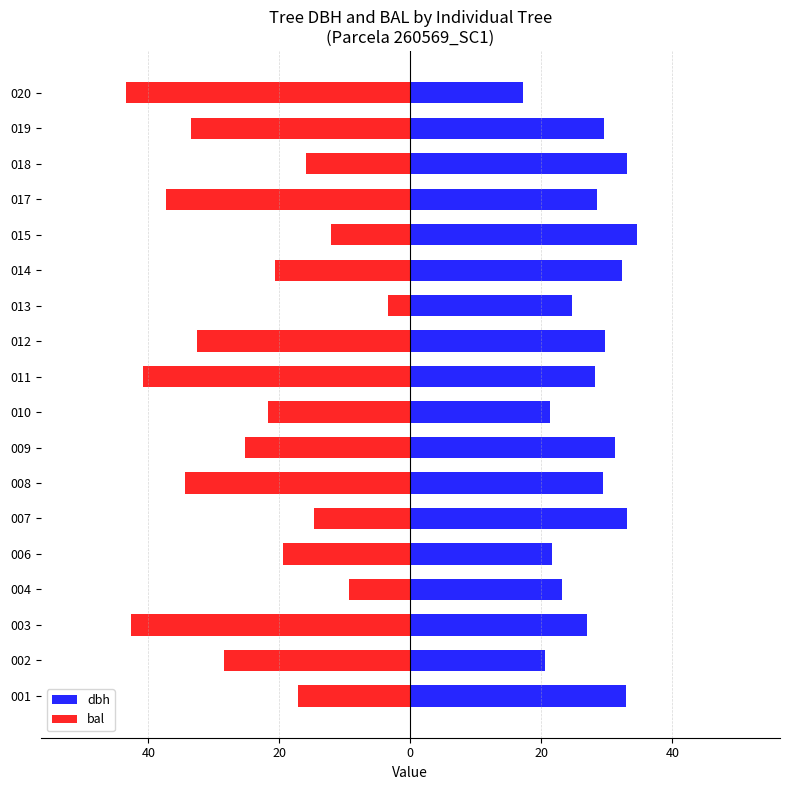

What are all the series names shown in the legend?

dbh, bal